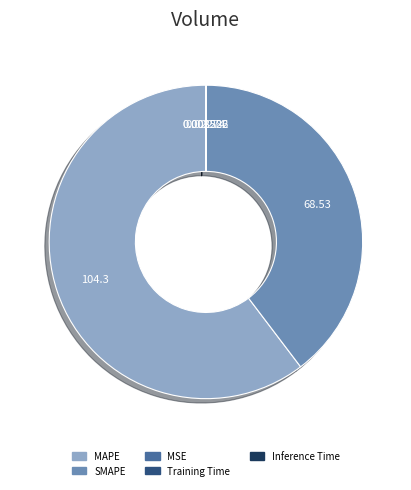

What is the largest slice in the pie chart?

MAPE